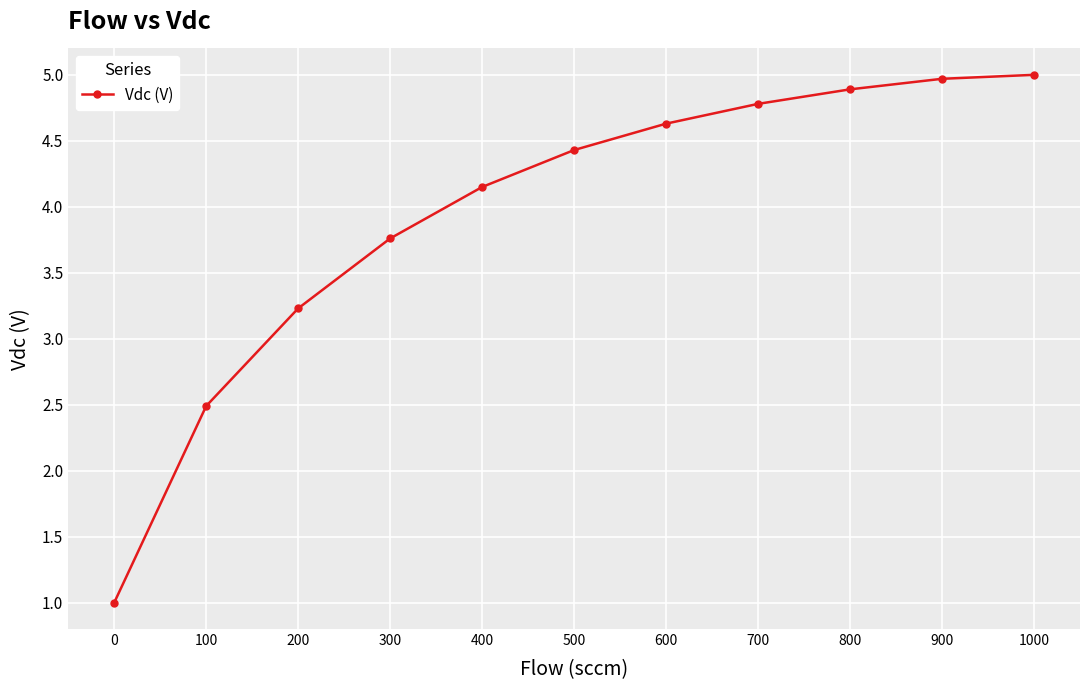

What is the change in value from 100 to 1000?

+2.5